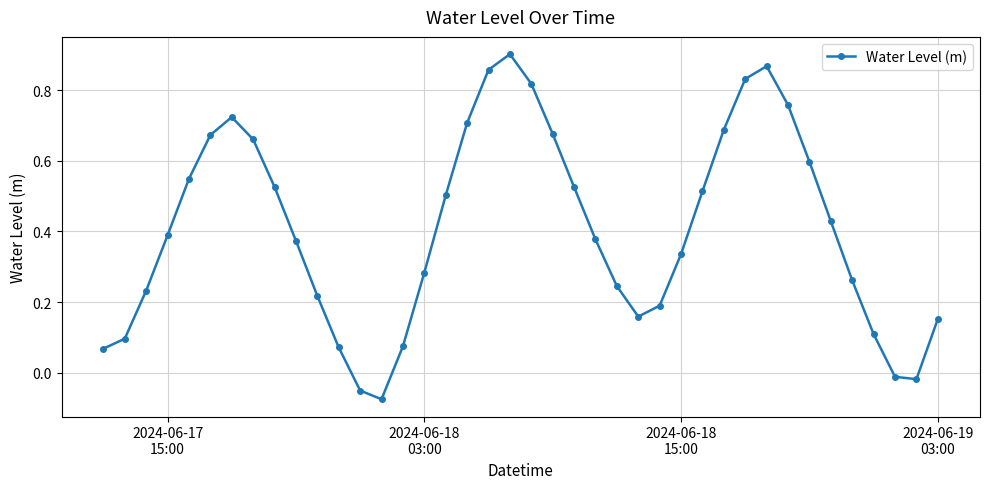

True or false: there are more than 0 points higher than both neighbors.

True